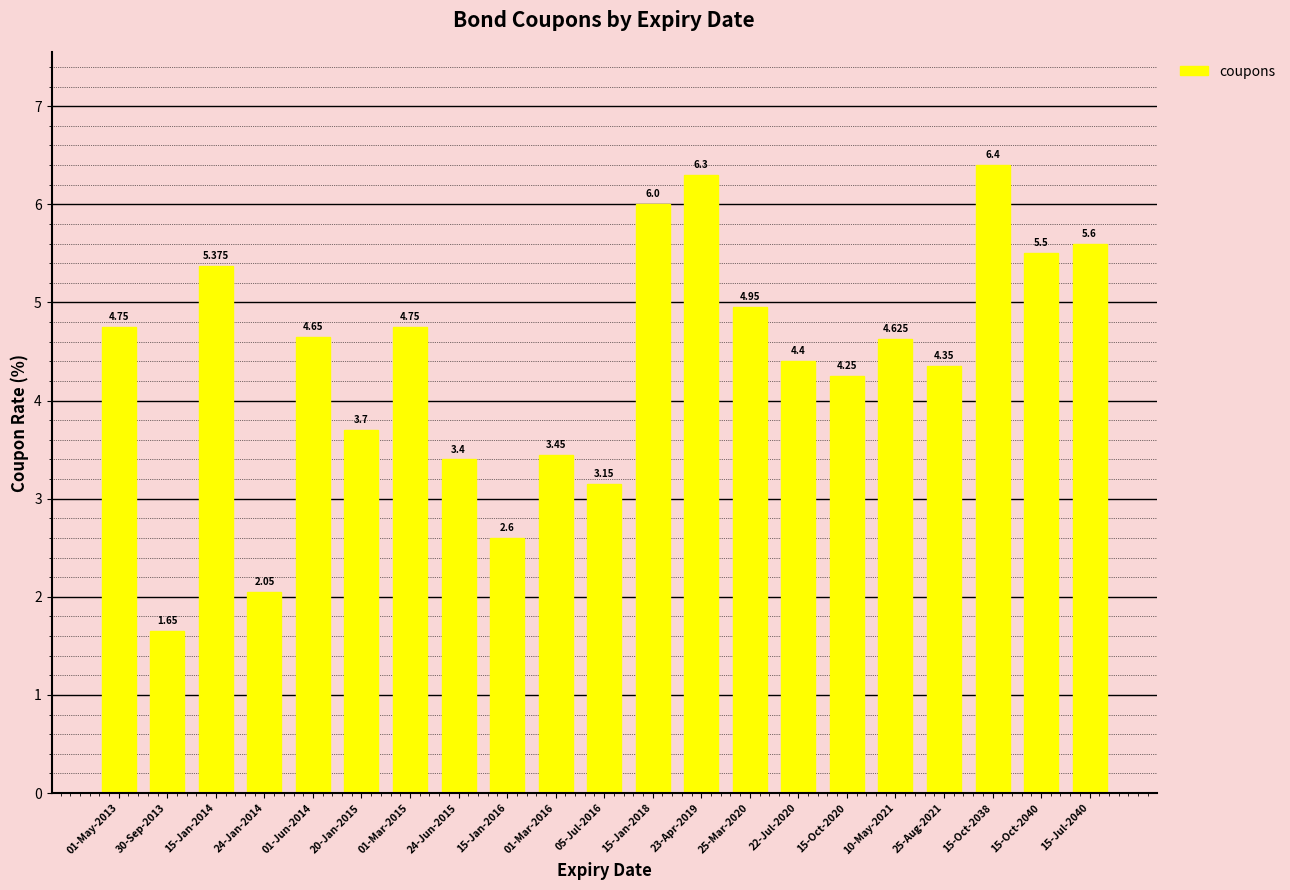

Reading right to left, extract all data points from this chart.

5.6	5.5	6.4	4.3	4.6	4.2	4.4	5.0	6.3	6.0	3.1	3.5	2.6	3.4	4.8	3.7	4.7	2.0	5.4	1.6	4.8